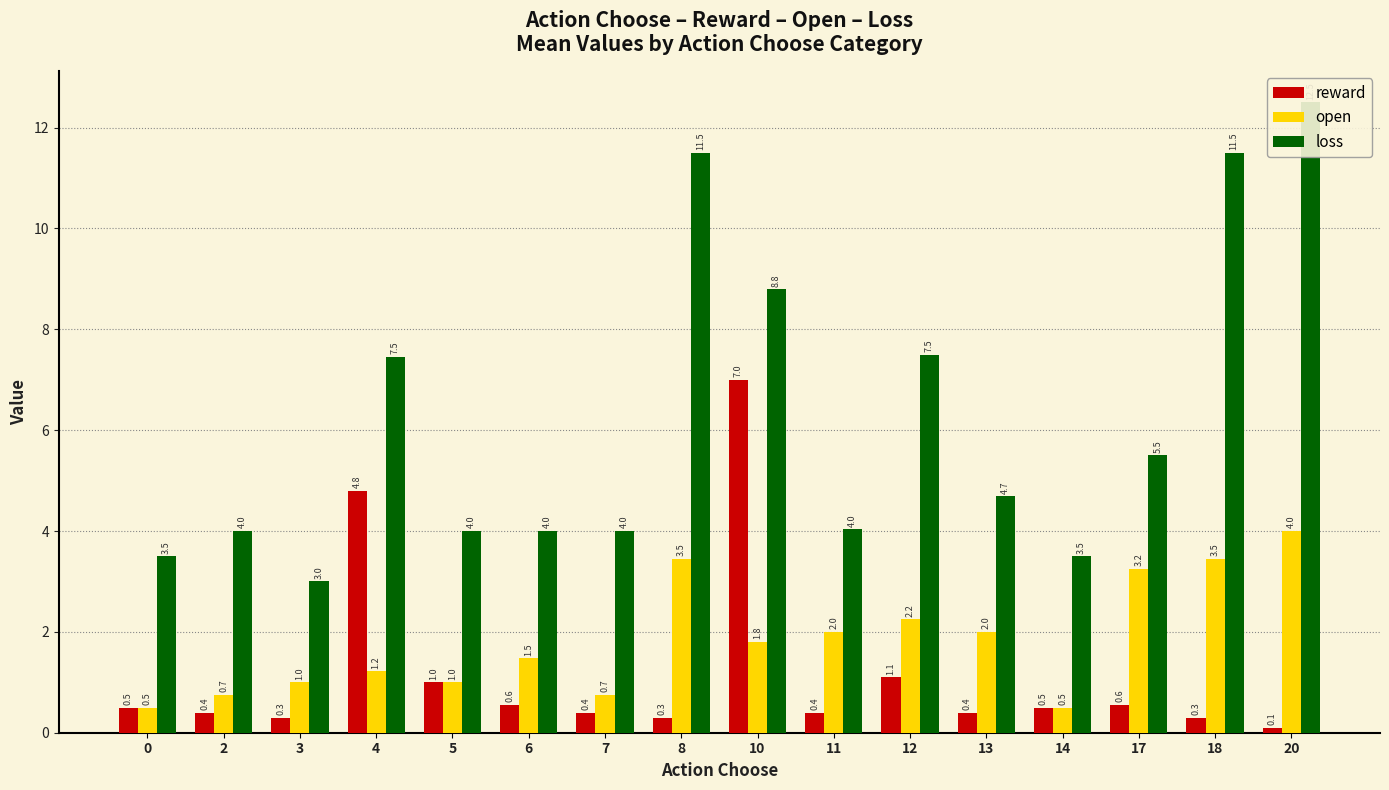

What is the highest value of the reward series?

7.0